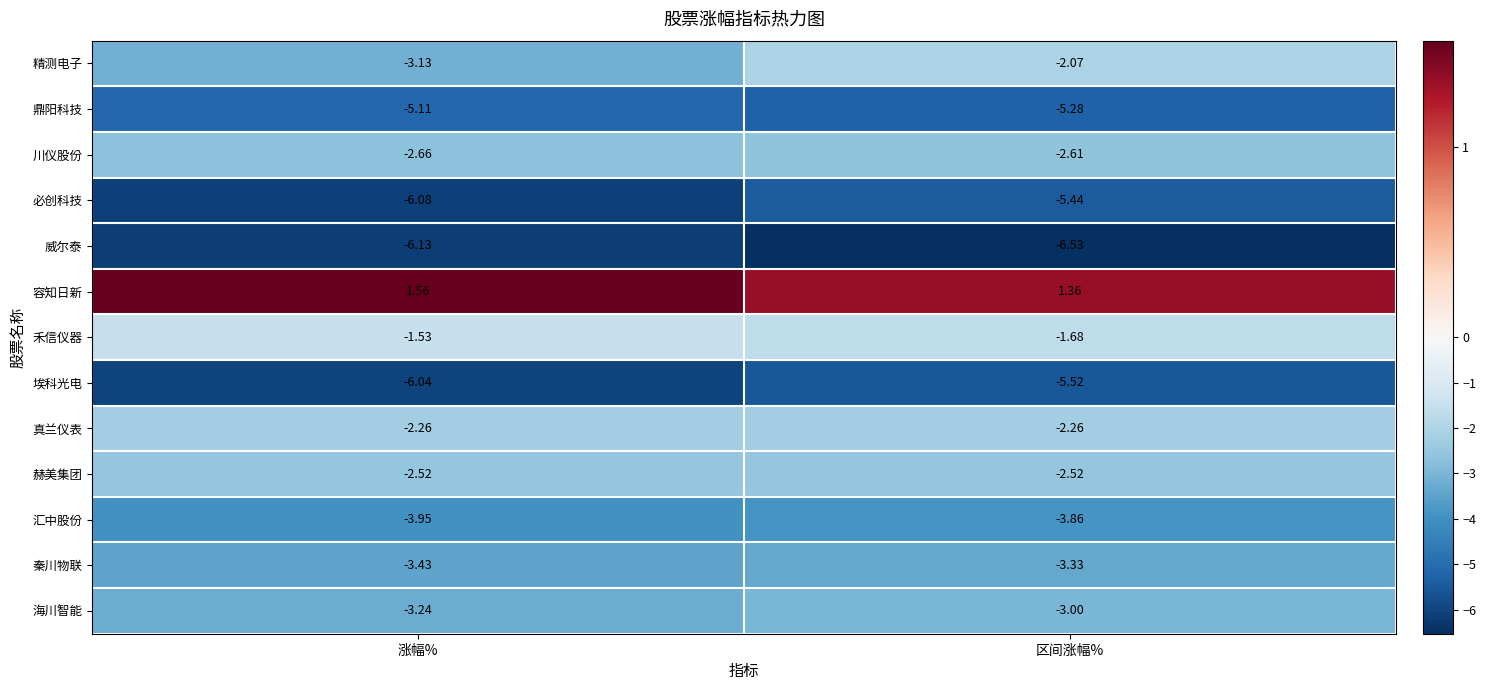

Rank the series by their maximum value, from lowest to highest.

威尔泰, 埃科光电, 必创科技, 鼎阳科技, 汇中股份, 秦川物联, 海川智能, 川仪股份, 赫美集团, 真兰仪表, 精测电子, 禾信仪器, 容知日新